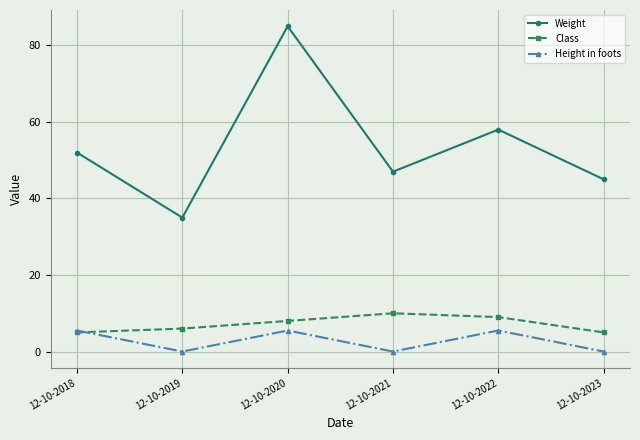

What is the average value of the Weight series?

53.7